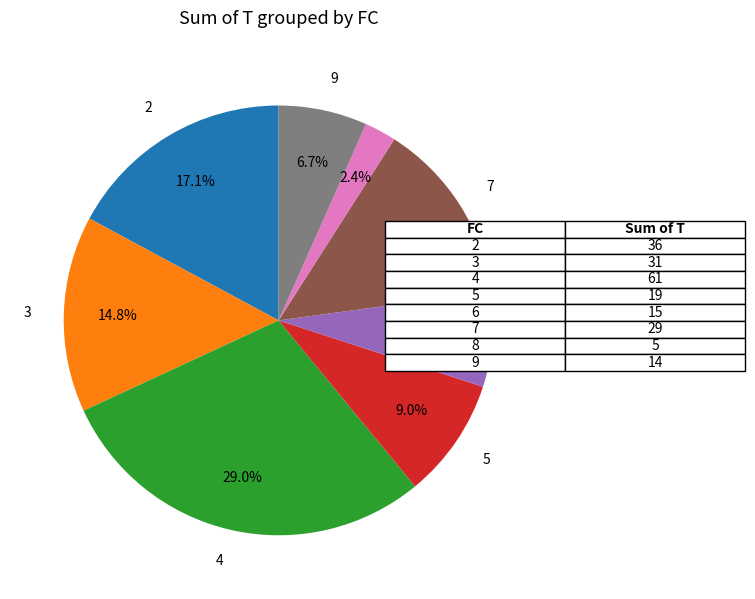

Does any single category account for the majority?

No